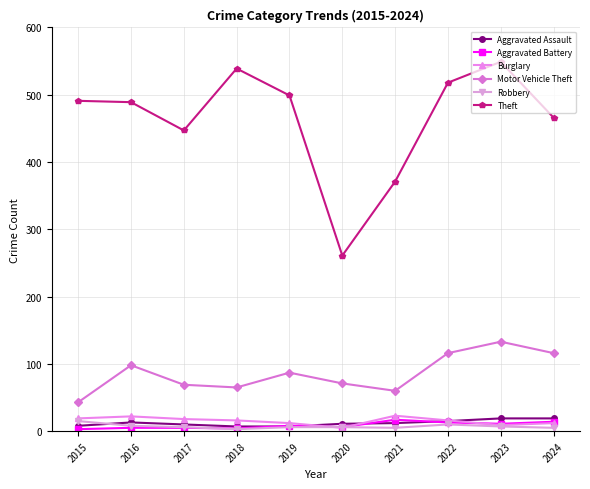

True or false: Motor Vehicle Theft has more than 1 points higher than both neighbors.

True